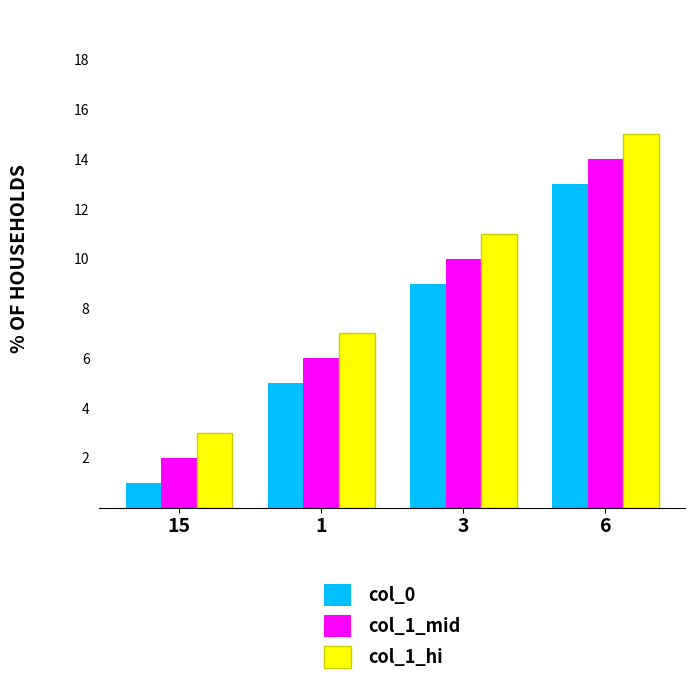

How many groups of bars are there?

4